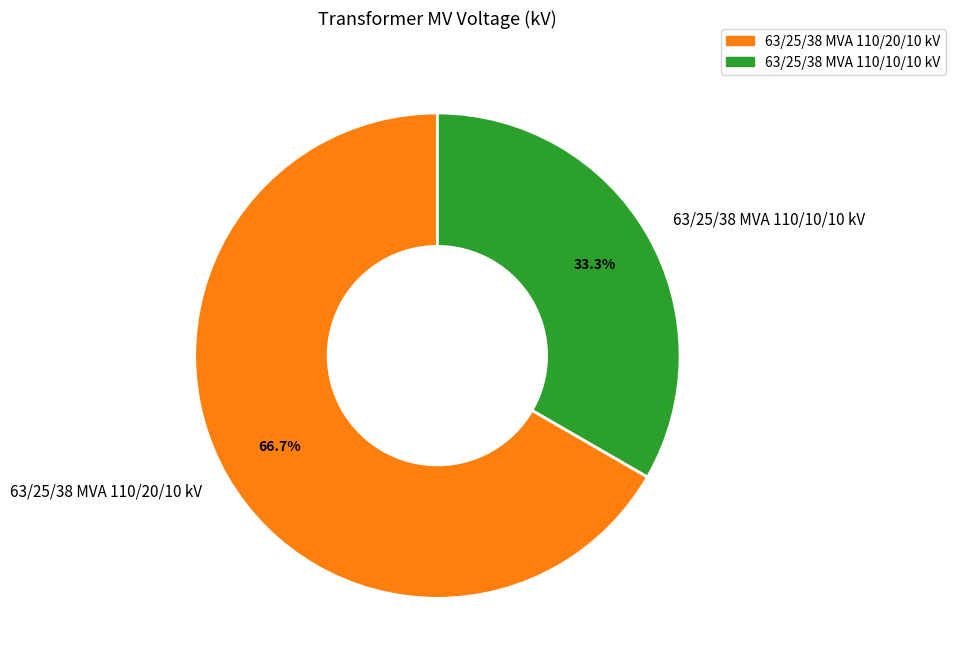

Which has a higher value, 63/25/38 MVA 110/20/10 kV or 63/25/38 MVA 110/10/10 kV?

63/25/38 MVA 110/20/10 kV